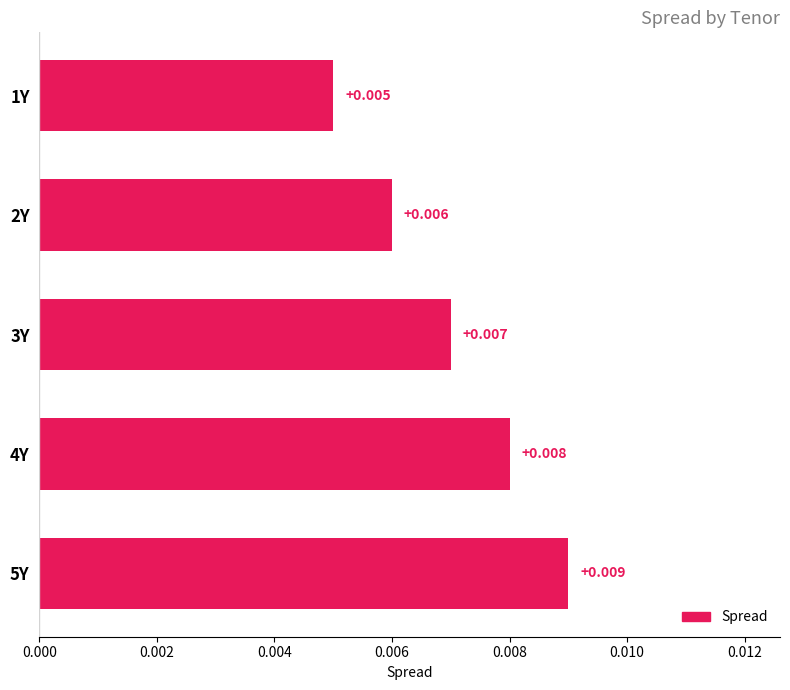

Rank the categories by value from highest to lowest.

5Y, 4Y, 3Y, 2Y, 1Y